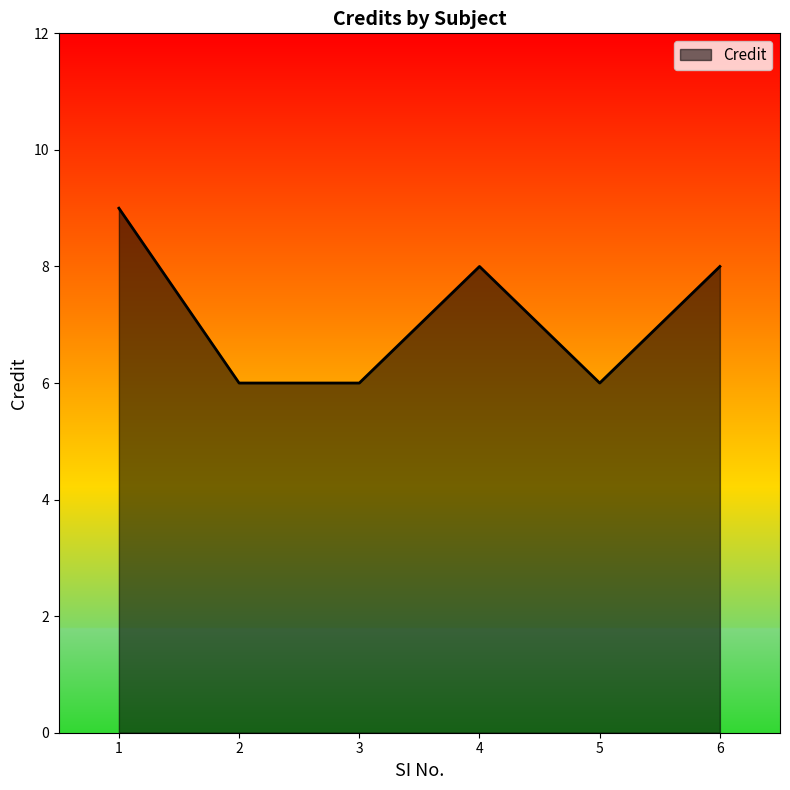

Does the chart have visible grid lines?

No